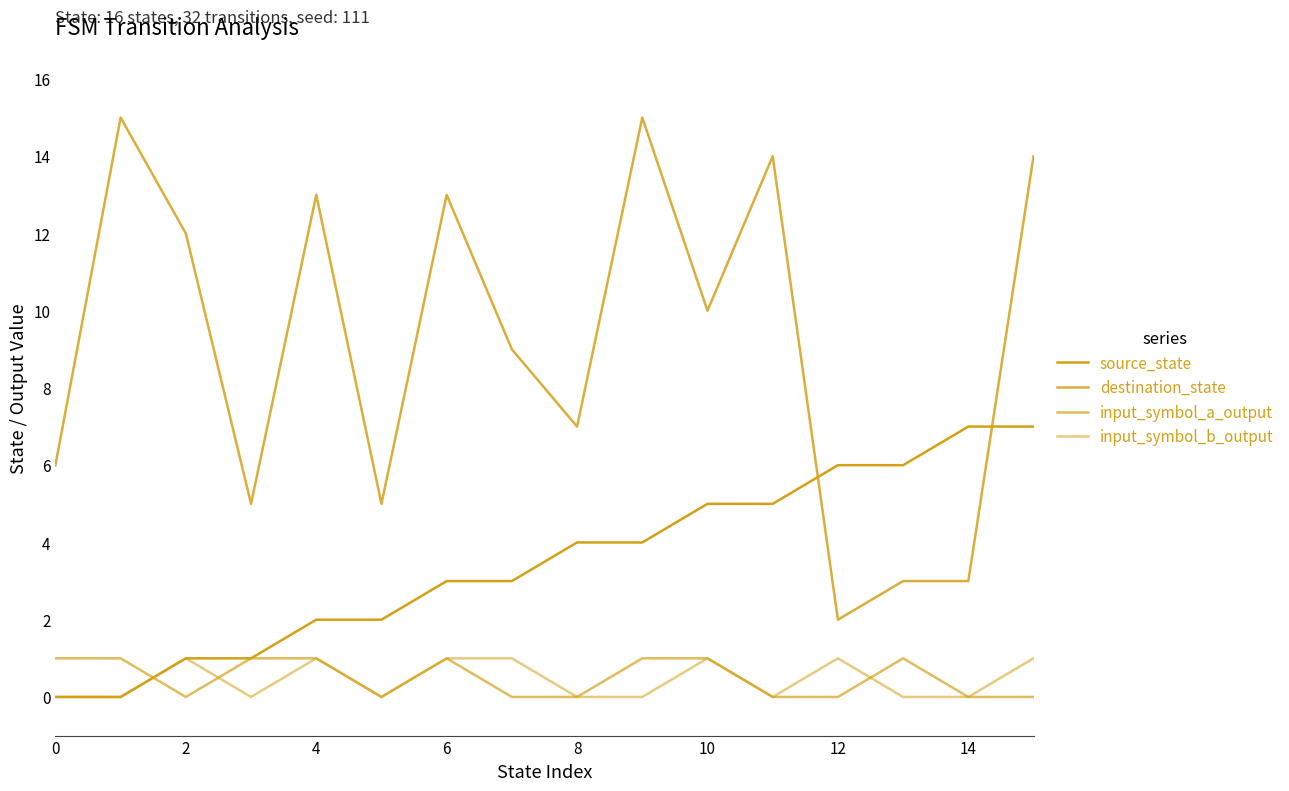

In input_symbol_a_output, how many points are higher than both neighbors (excluding endpoints)?

2